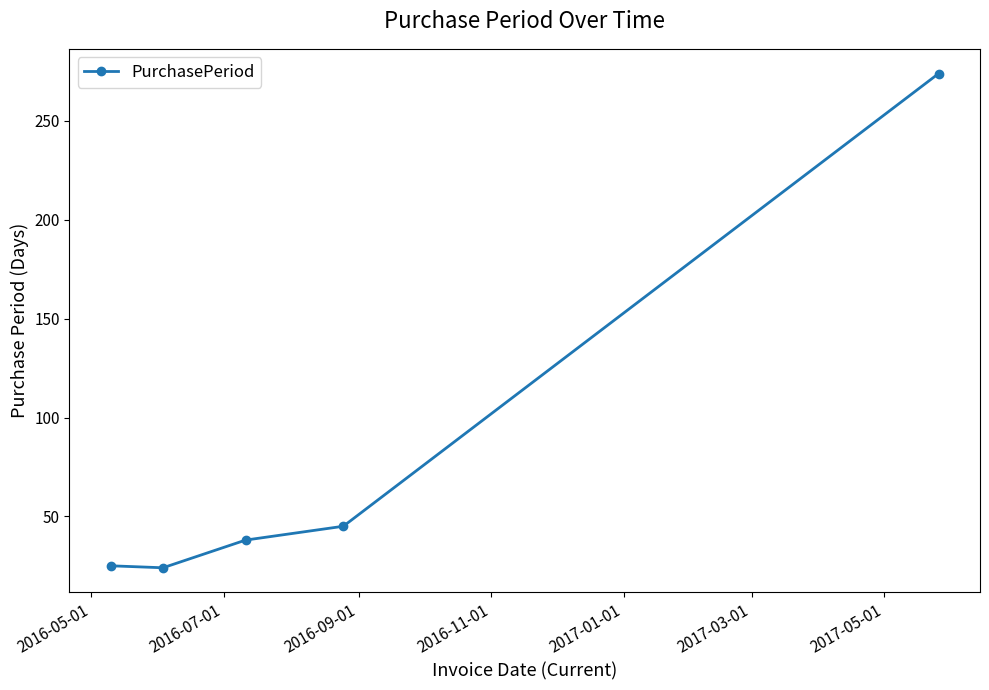

What is the greatest value displayed?

274